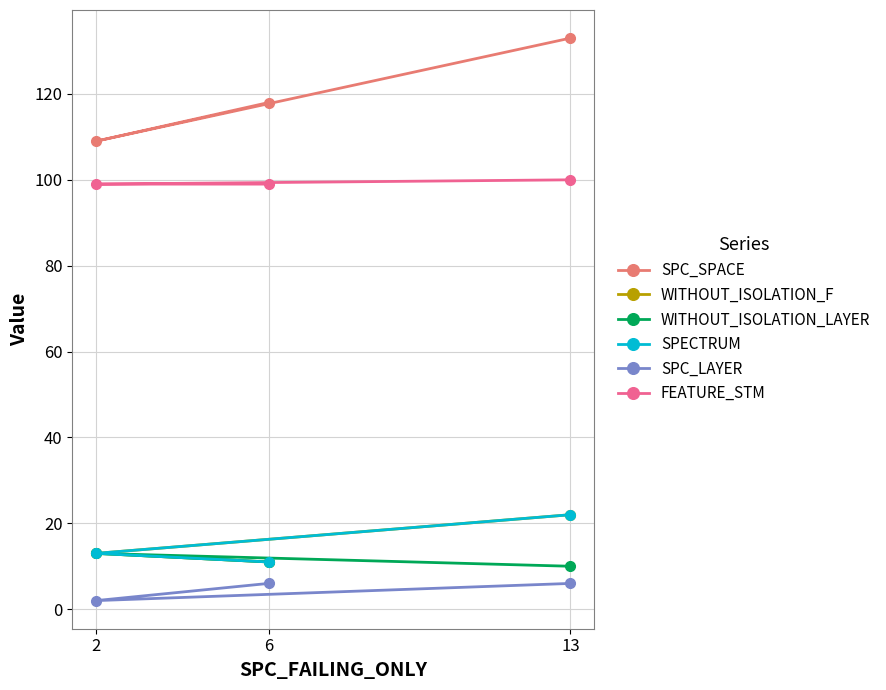

Does the chart have visible grid lines?

Yes